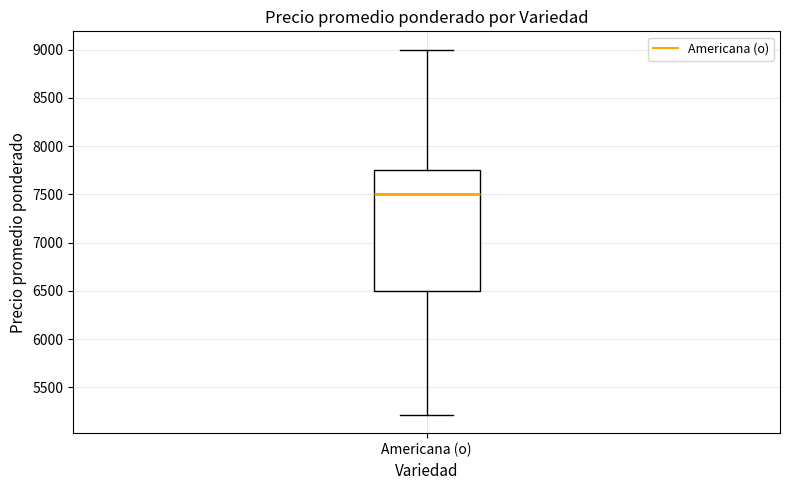

Where is the upper edge of the box for Americana (o) on the y-axis? The values are not printed on the chart, so give them approximately, as read against the axis.

7750